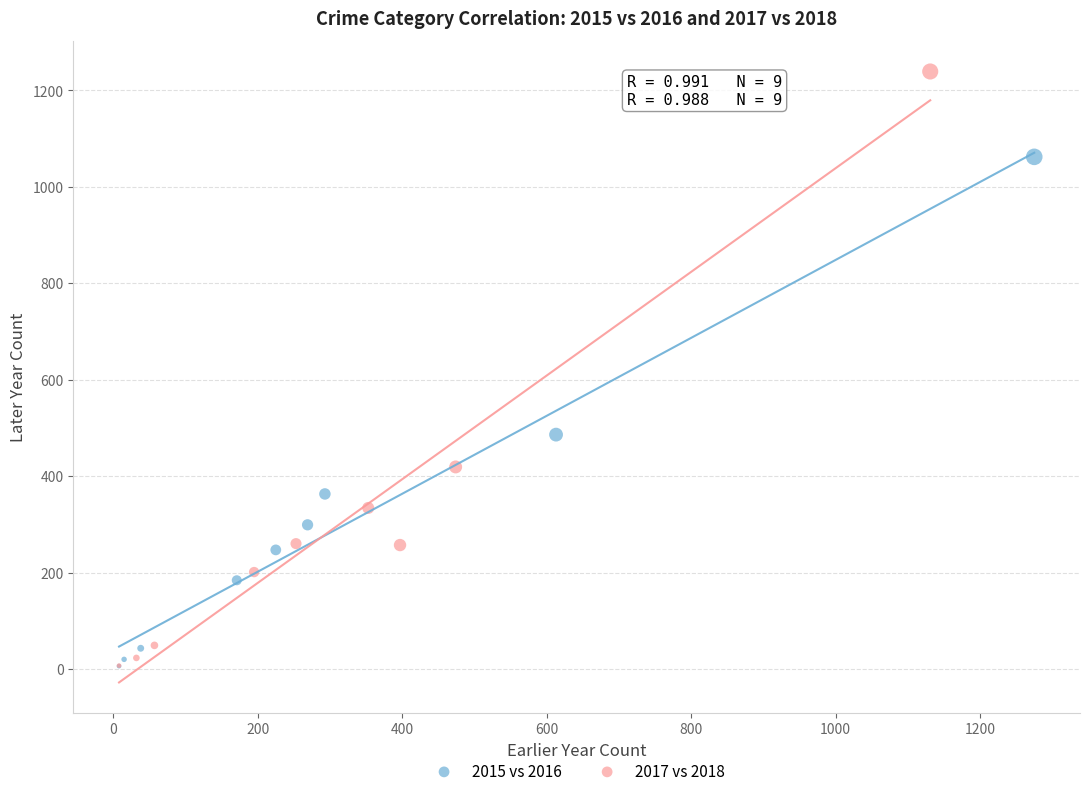

Which series has the widest spread of Y values?

2017 vs 2018